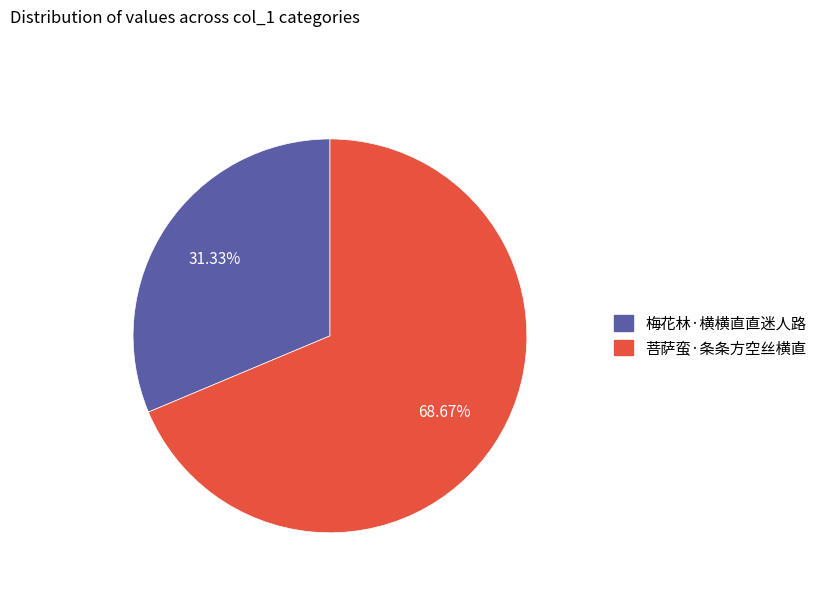

How many segments does this pie chart have?

2